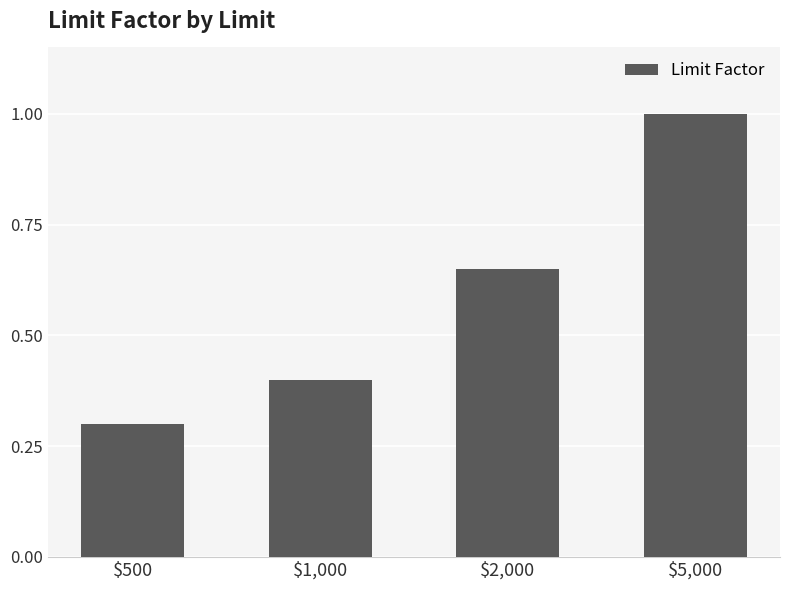

True or false: the data shows 0.3 at $500.

True